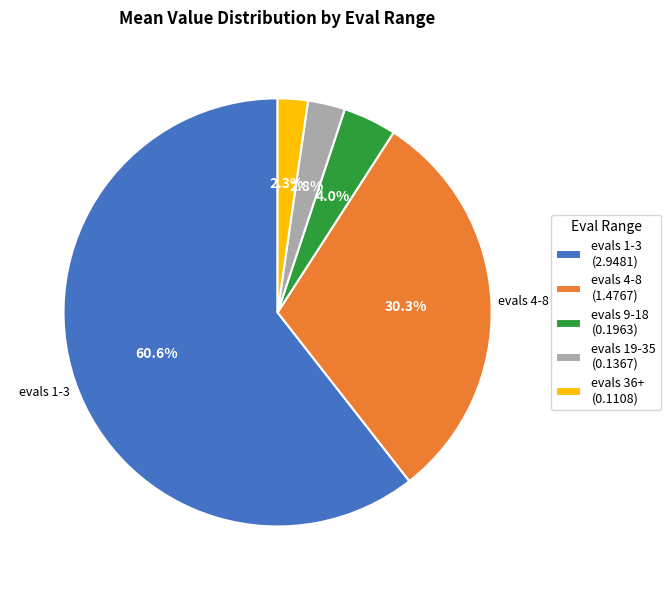

How many slices are in this pie chart?

5